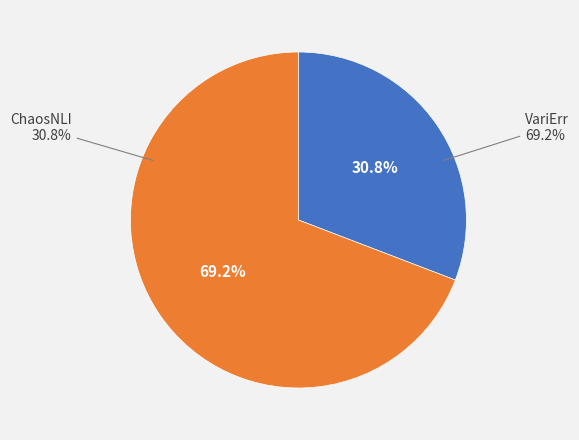

Combined, what portion of the pie is VariErr and ChaosNLI?

100.0%